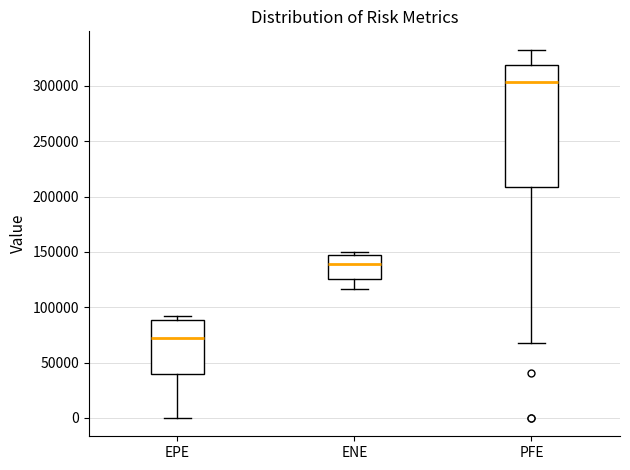

Which box is the tallest, from its lower edge to its upper edge?

PFE